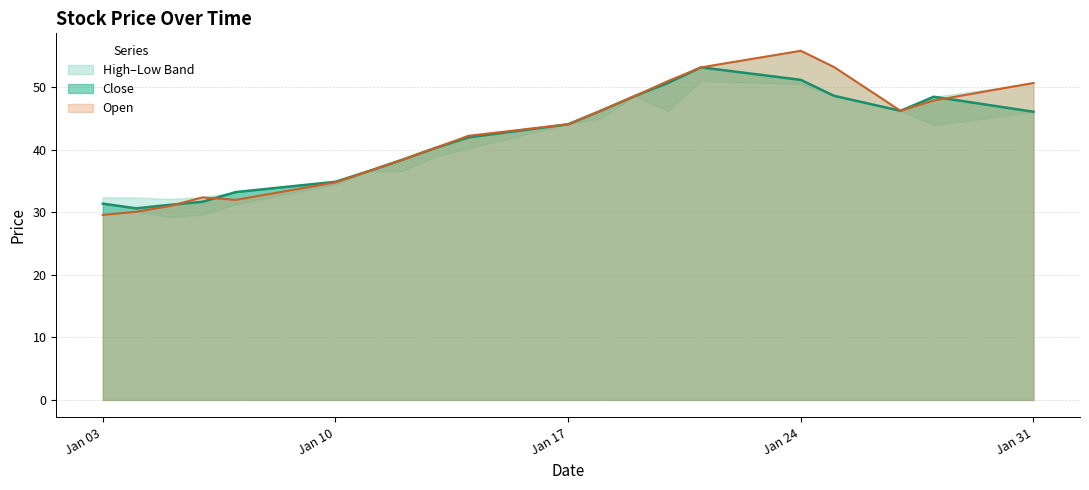

Which series has the largest range (max minus min)?

High